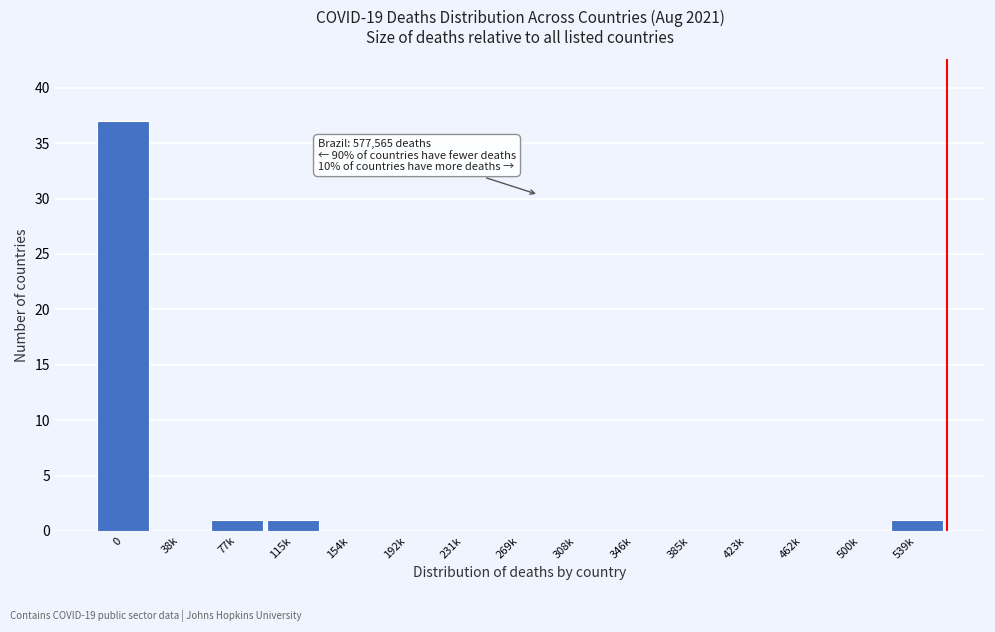

Reading left to right, list all the values displayed in this chart.

0=37	38k=0	77k=1	115k=1	154k=0	192k=0	231k=0	269k=0	308k=0	346k=0	385k=0	423k=0	462k=0	500k=0	539k=1